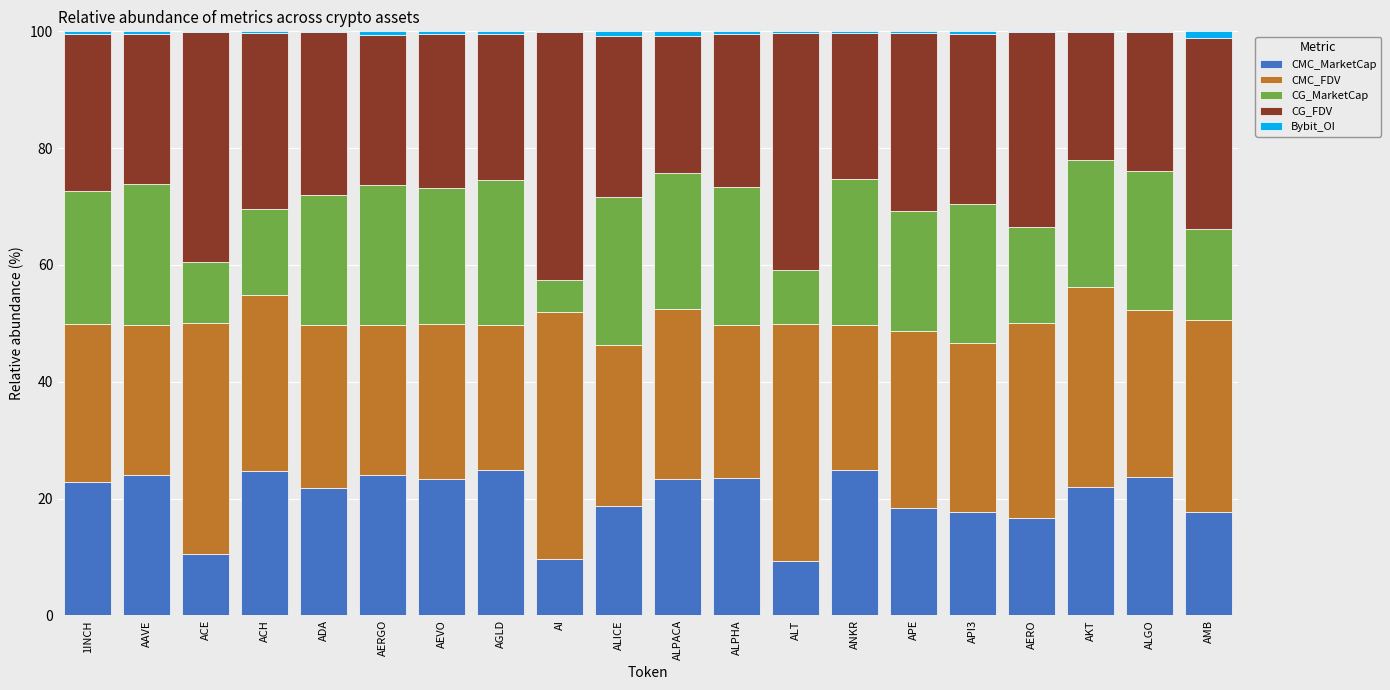

The CMC_MarketCap series shows 24.9 at AGLD. True or false?

True